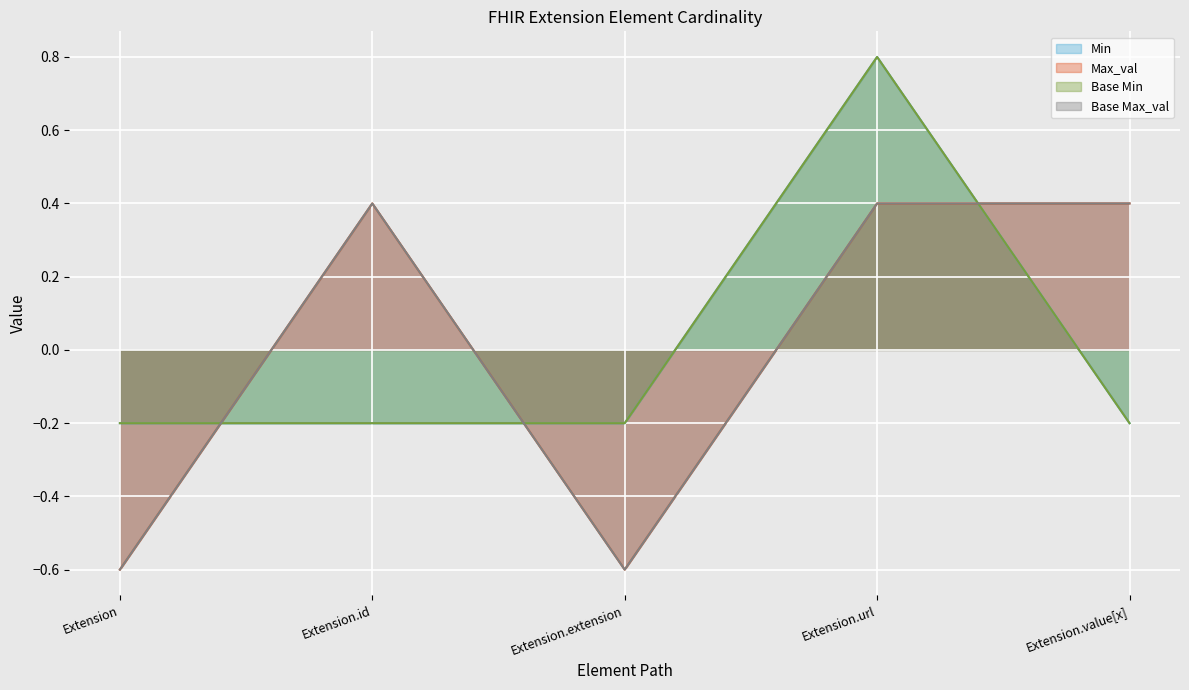

True or false: Base Min has a value of 1.2 at Extension.url.

False